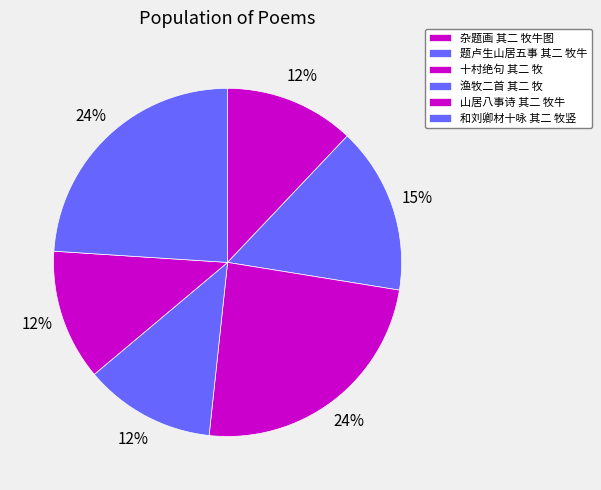

Does 和刘卿材十咏 其二 牧竖 represent more than half of the total?

No